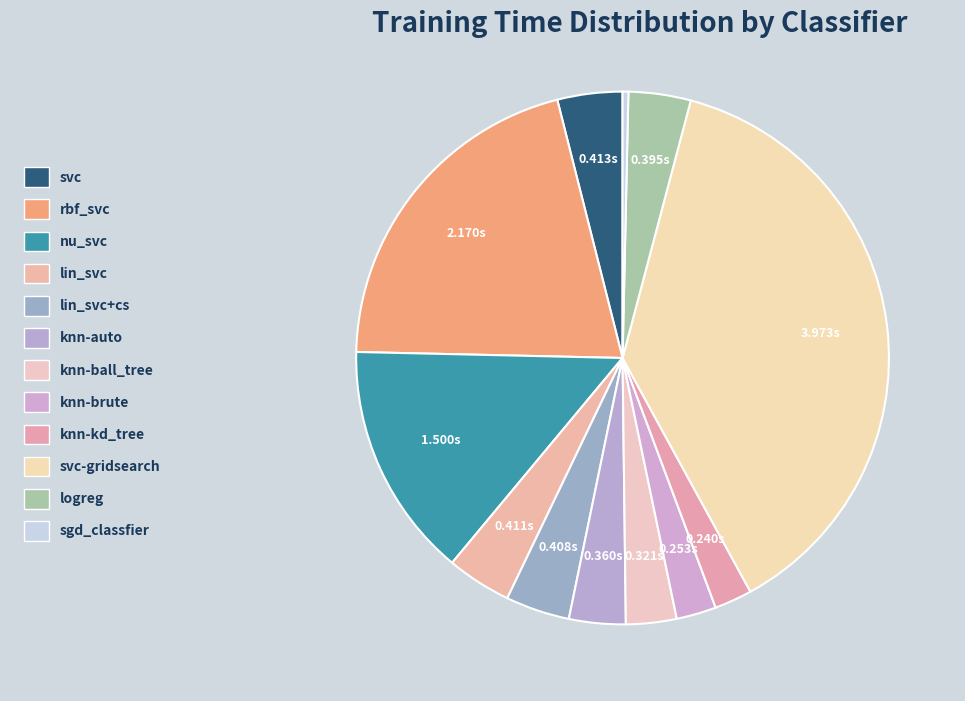

What is the smallest slice in the pie chart?

sgd_classfier